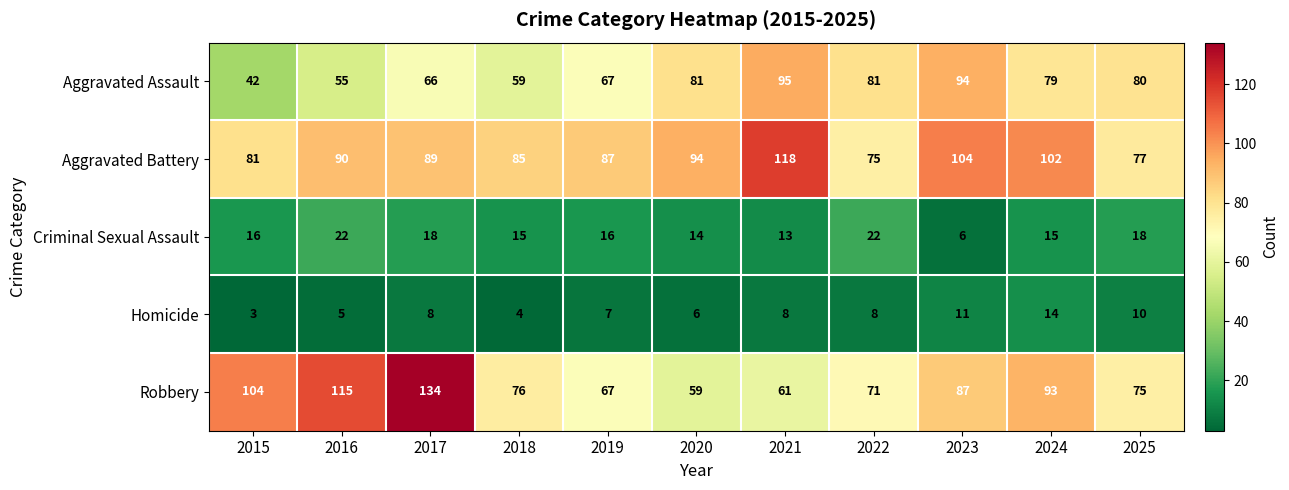

Where does the Robbery series first go above 76?

2015